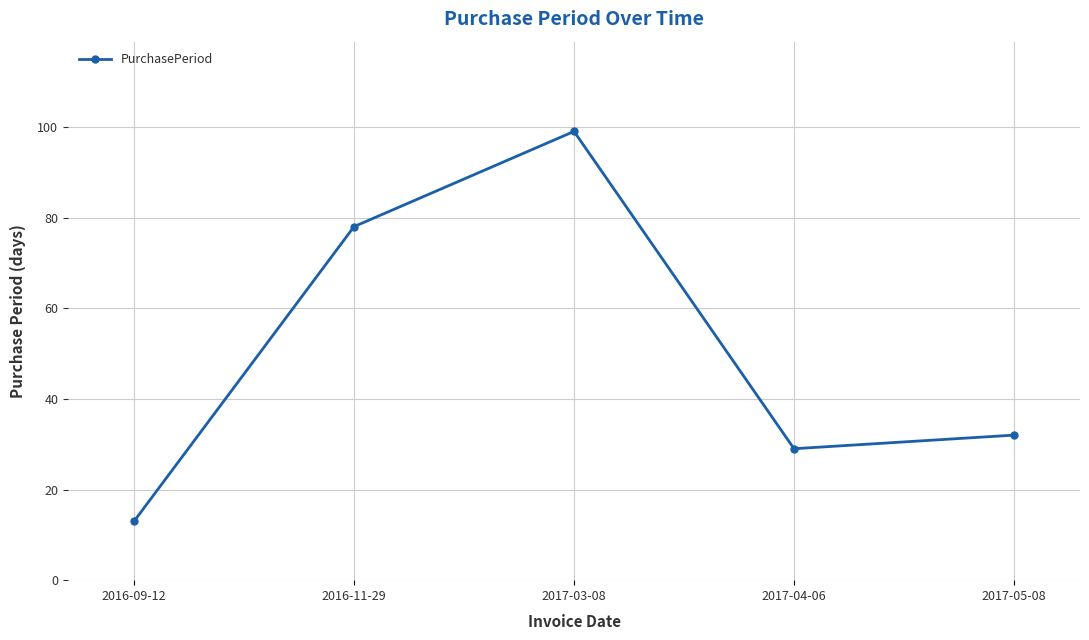

Which label corresponds to the smallest value in the chart?

2016-09-12